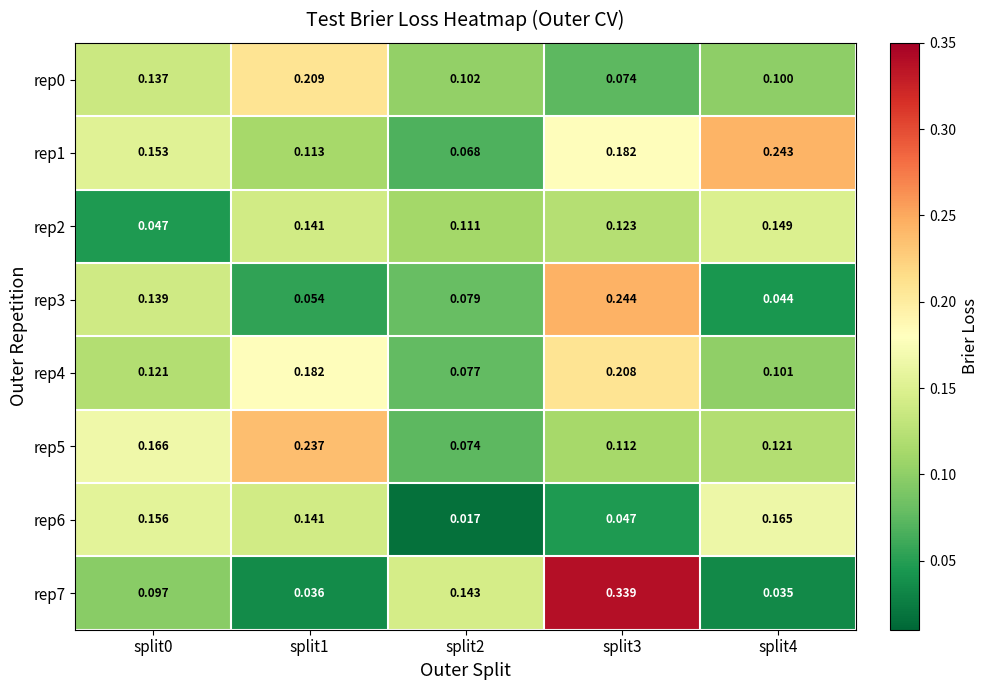

Is the value of rep7 at split2 greater than the value of rep3 at split2?

Yes